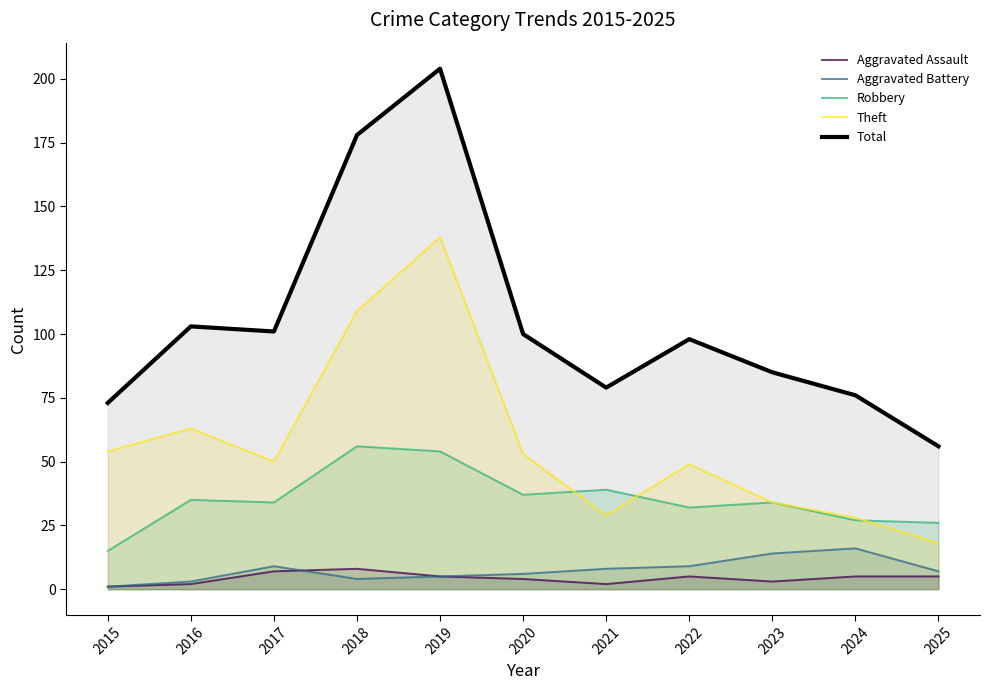

Reading left to right, what are all the values shown in this chart?

Aggravated Assault: 2015=1	2016=2	2017=7	2018=8	2019=5	2020=4	2021=2	2022=5	2023=3	2024=5	2025=5
Aggravated Battery: 2015=1	2016=3	2017=9	2018=4	2019=5	2020=6	2021=8	2022=9	2023=14	2024=16	2025=7
Robbery: 2015=15	2016=35	2017=34	2018=56	2019=54	2020=37	2021=39	2022=32	2023=34	2024=27	2025=26
Theft: 2015=54	2016=63	2017=50	2018=109	2019=138	2020=53	2021=29	2022=49	2023=34	2024=28	2025=18
Total: 2015=73	2016=103	2017=101	2018=178	2019=204	2020=100	2021=79	2022=98	2023=85	2024=76	2025=56